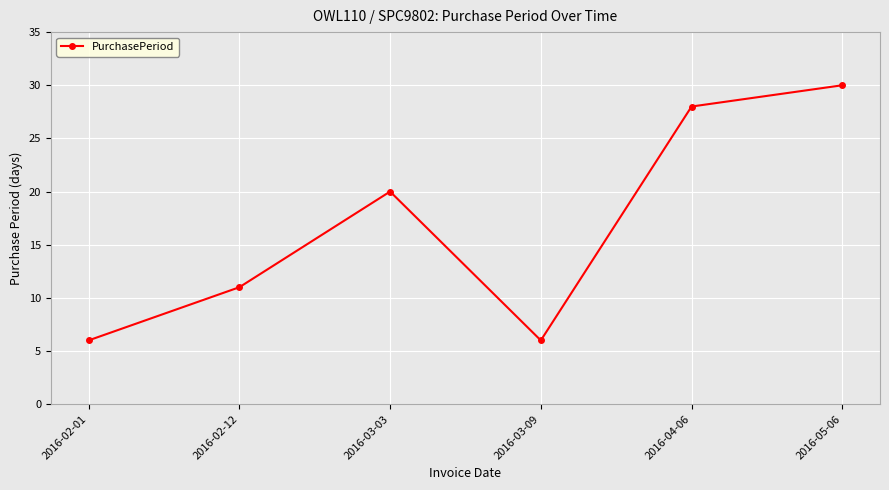

What position from the left is 2016-05-06?

6